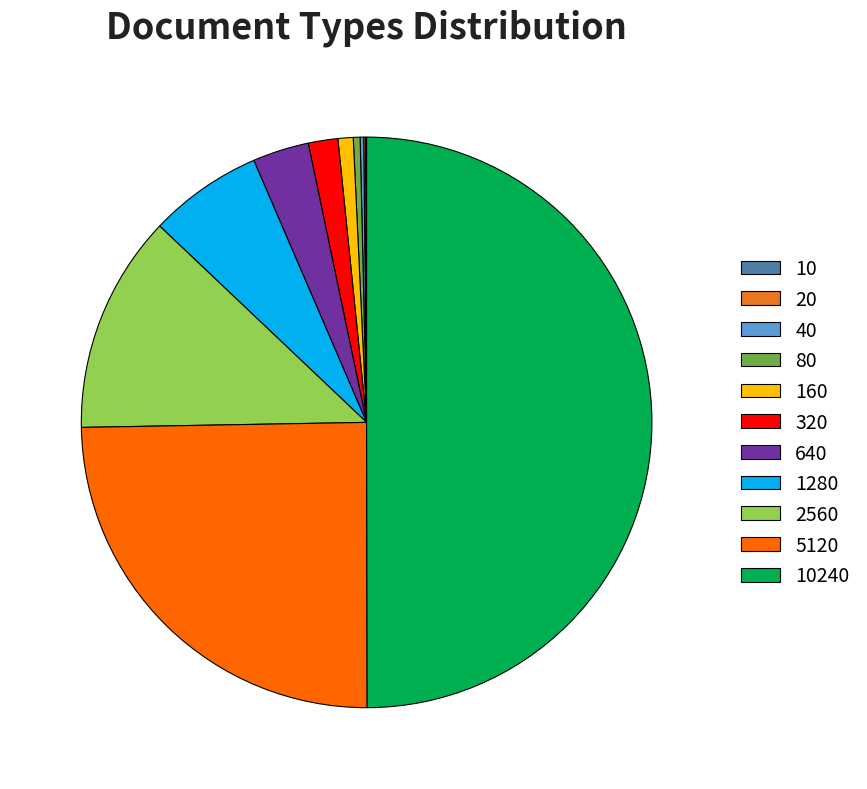

True or false: 160 accounts for 1% of the total.

True